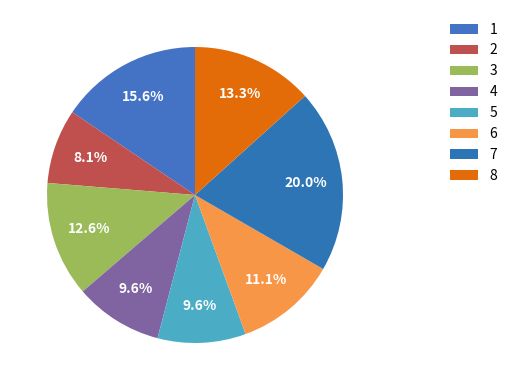

Approximately how many times larger is the value at 2 compared to 3?

0.6